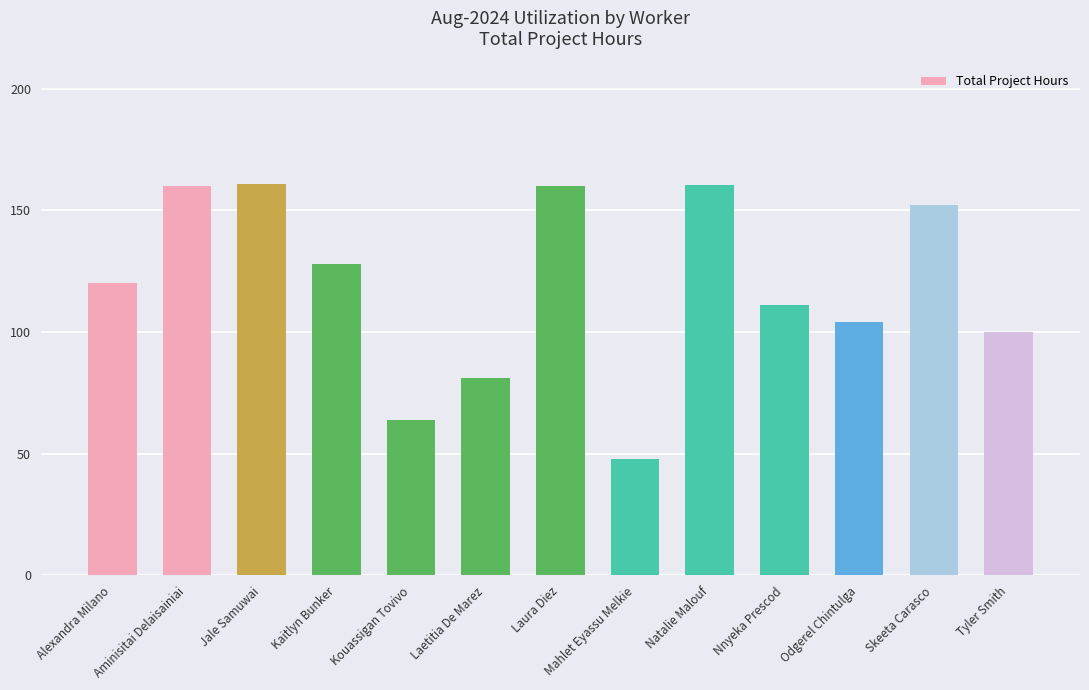

What is the difference between the maximum and minimum values?

113.0